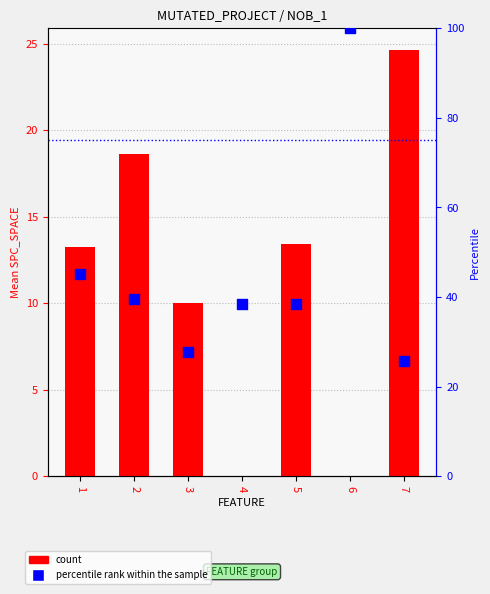

At which category is the sum across all series the highest?

6